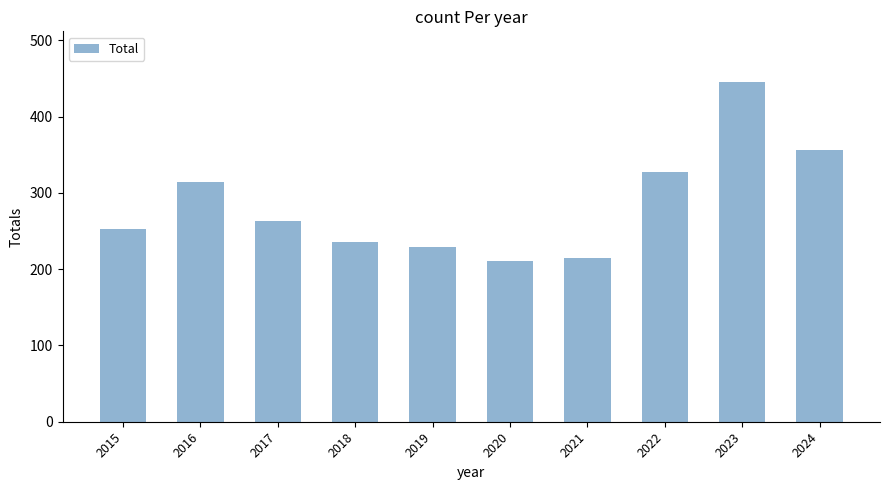

Reading right to left, extract all data points from this chart.

356	445	328	215	211	229	236	263	314	253